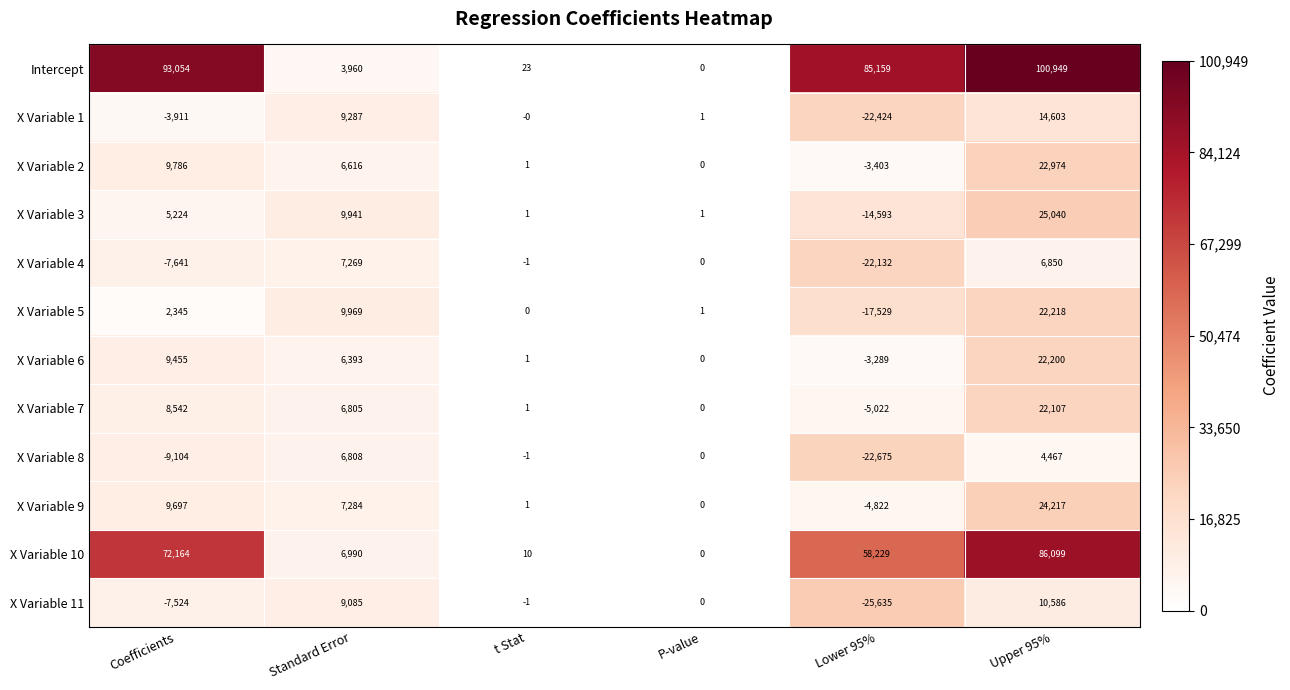

What is the difference between the maximum and minimum values in the Intercept series?

100949